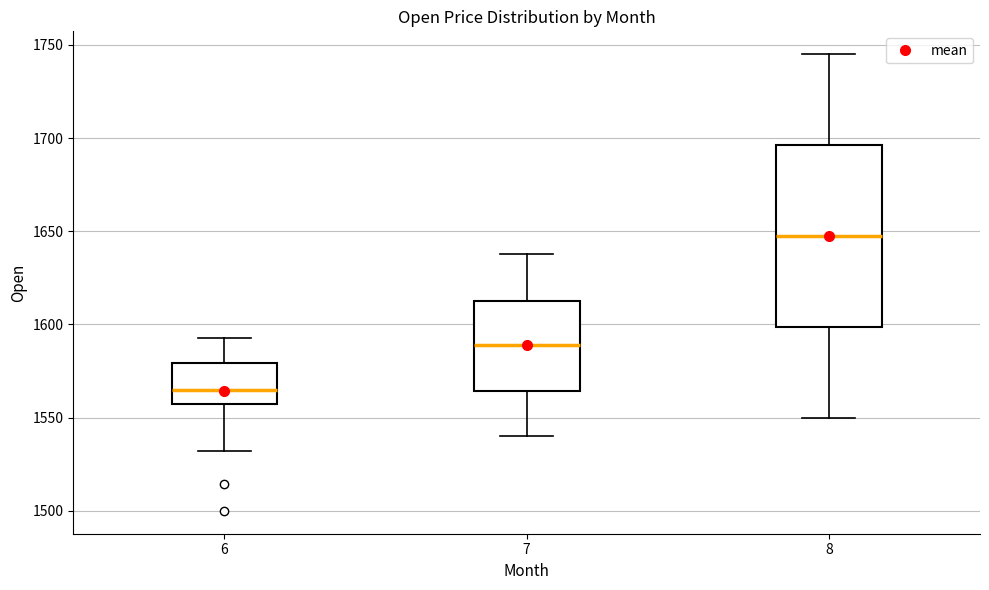

Reading left to right, transcribe this box plot: for each box, give where its median line is, the range the box spans, and where its two whiskers end, as read against the y-axis. The values are not printed on the chart, so give them approximately, as read against the axis.

6: median 1565, box 1555 to 1580, whiskers 1530 to 1595
7: median 1590, box 1565 to 1615, whiskers 1540 to 1640
8: median 1650, box 1600 to 1695, whiskers 1550 to 1745